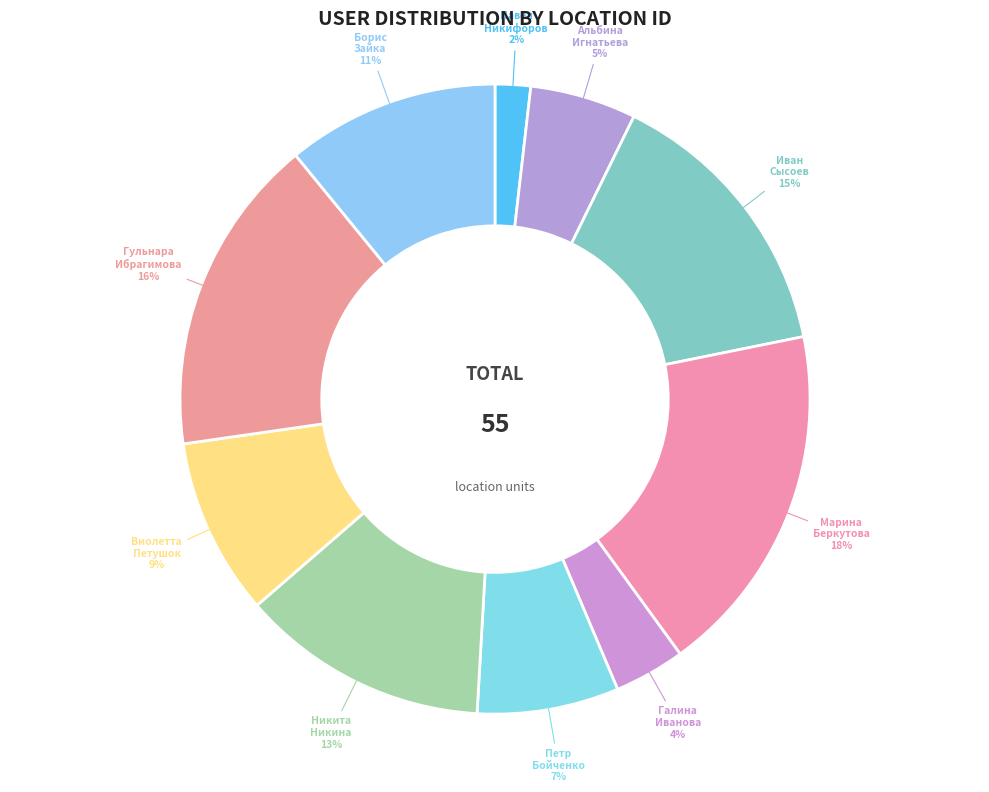

To the nearest percent, what portion does Петр Бойченко represent?

7%